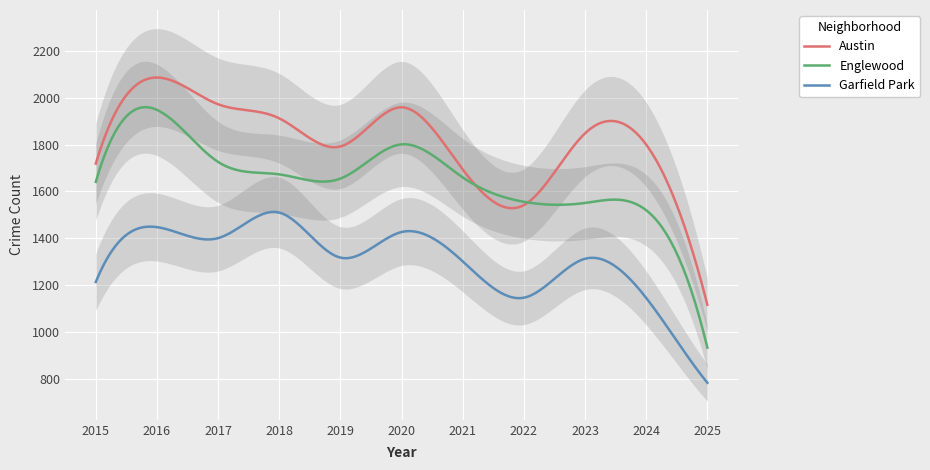

What is the lowest value of the Garfield Park series?

784.0